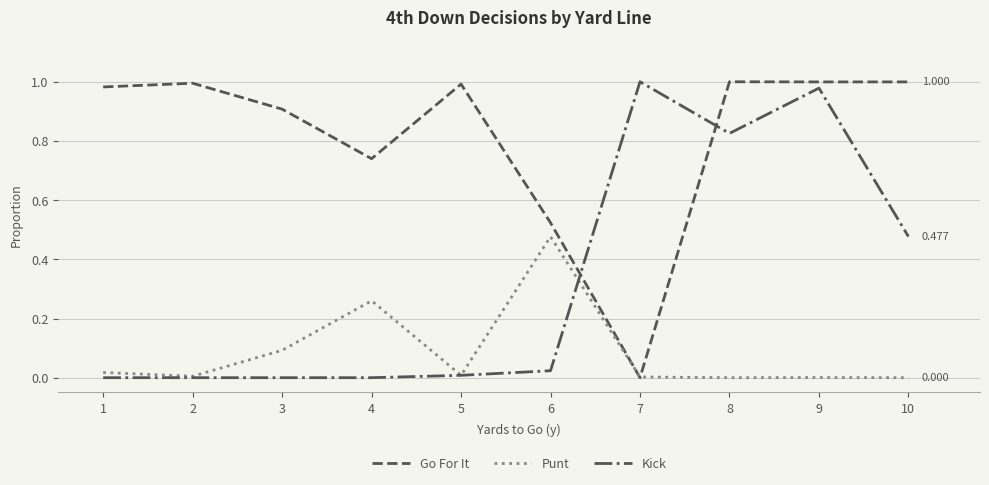

After their last crossing, which series has the higher values: Punt or Go For It?

Go For It